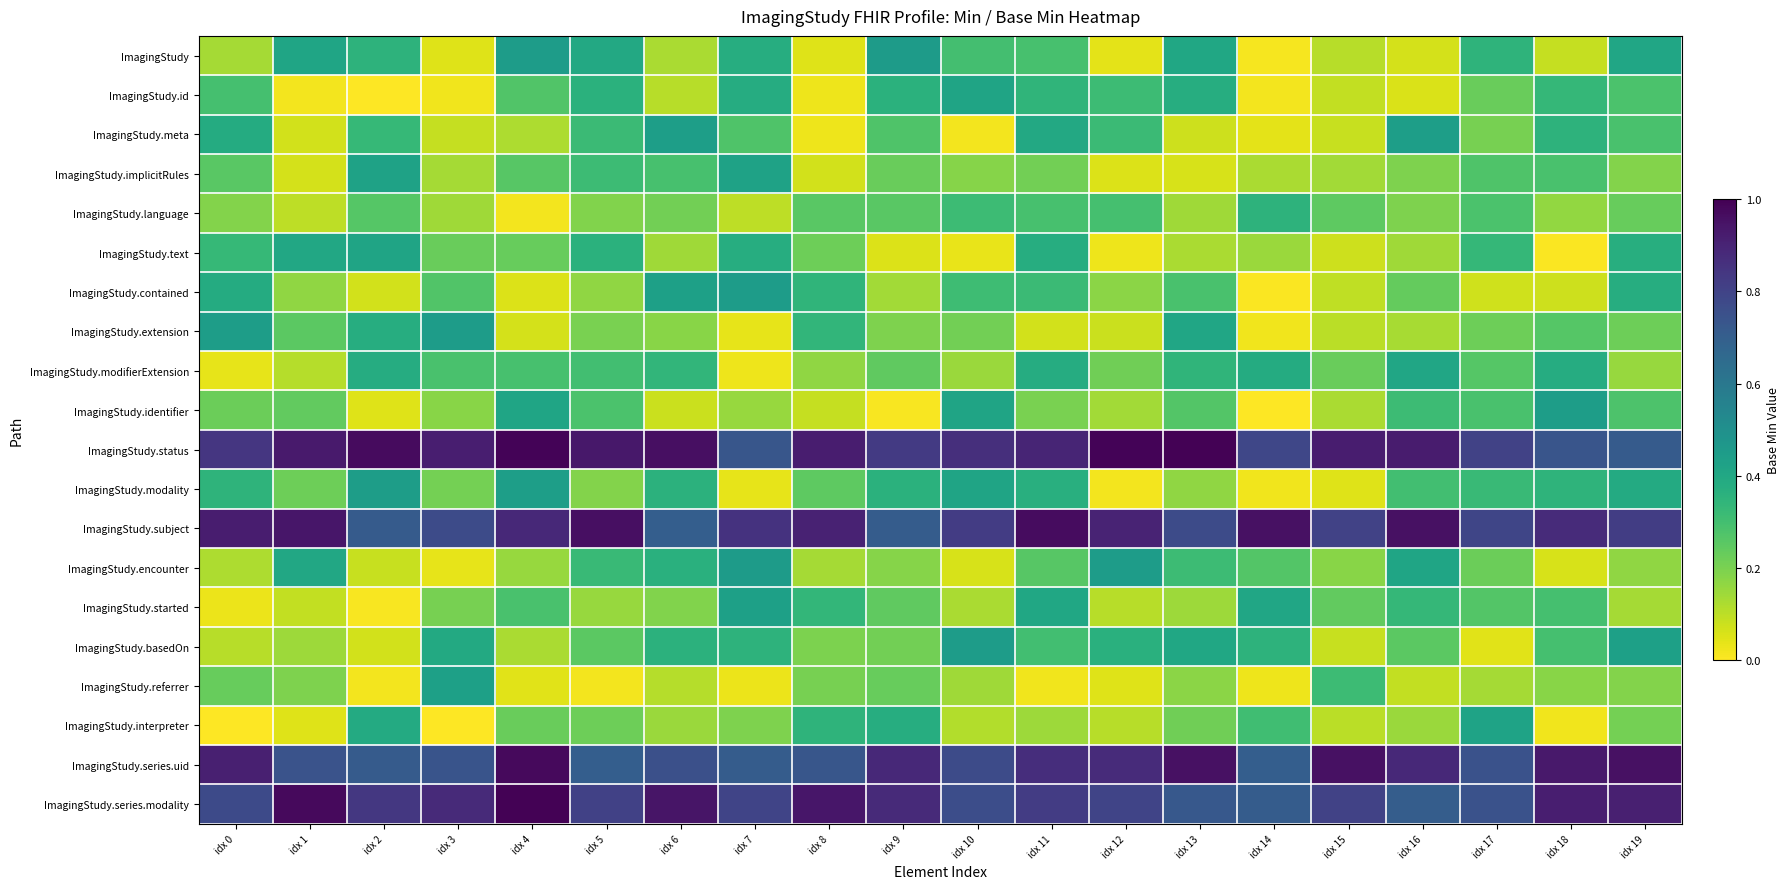

At which category is the sum across all series the highest?

idx 11